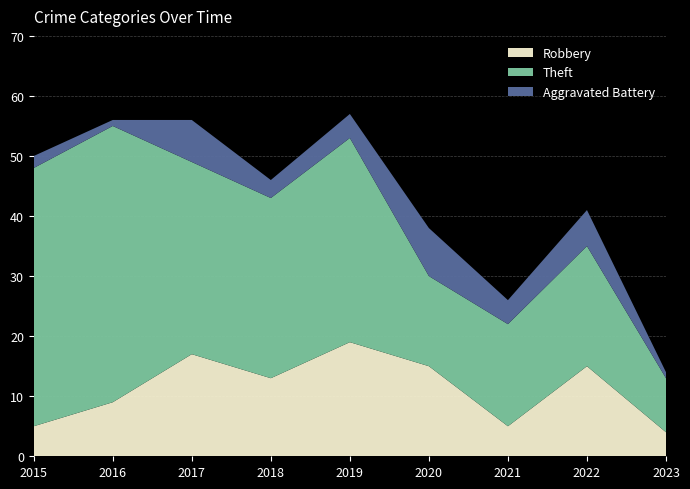

Reading left to right, what are all the values shown in this chart?

Robbery: 2015=5	2016=9	2017=17	2018=13	2019=19	2020=15	2021=5	2022=15	2023=4
Theft: 2015=43	2016=46	2017=32	2018=30	2019=34	2020=15	2021=17	2022=20	2023=9
Aggravated Battery: 2015=2	2016=1	2017=7	2018=3	2019=4	2020=8	2021=4	2022=6	2023=1